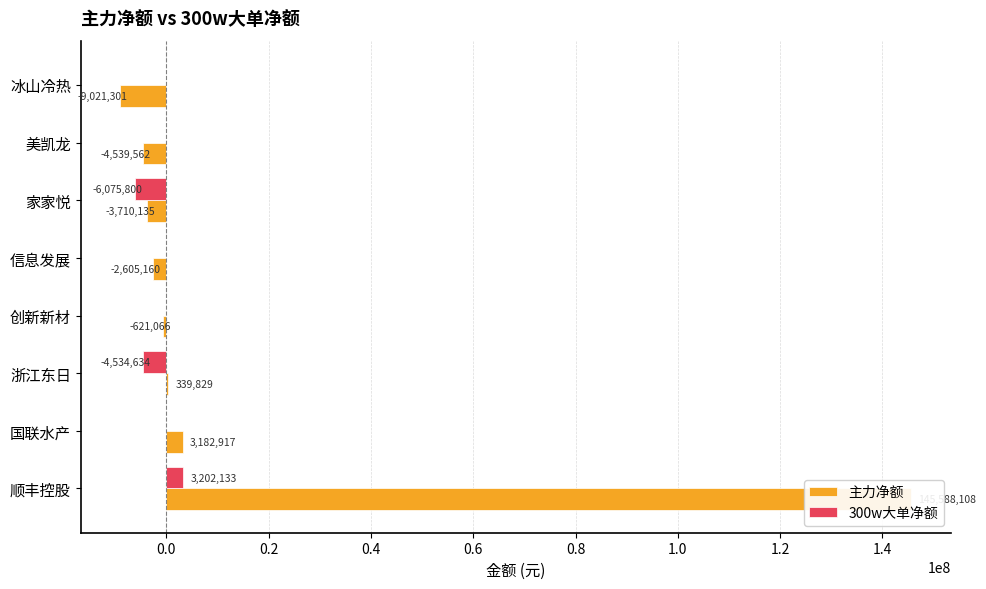

What is the difference between the second highest and second lowest values in the 主力净额 series?

7722479